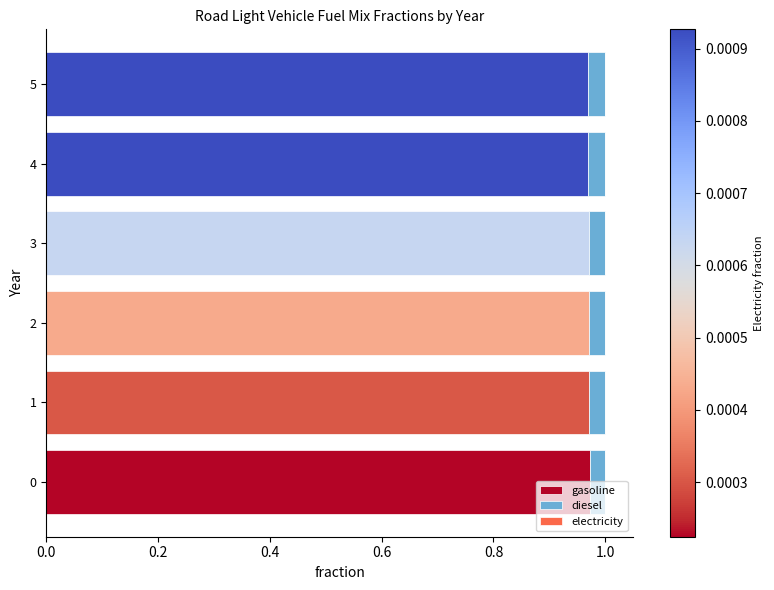

What is the sum of all gasoline values?

5.8